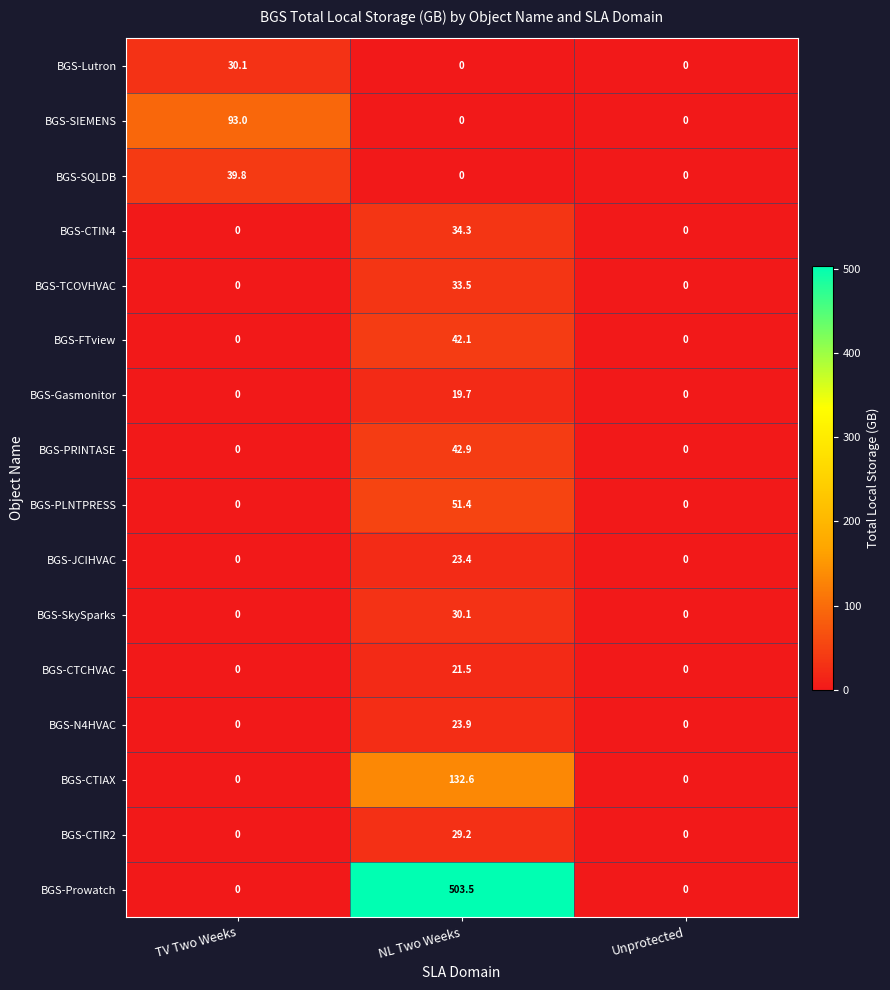

Which series has the widest spread of values?

BGS-Prowatch